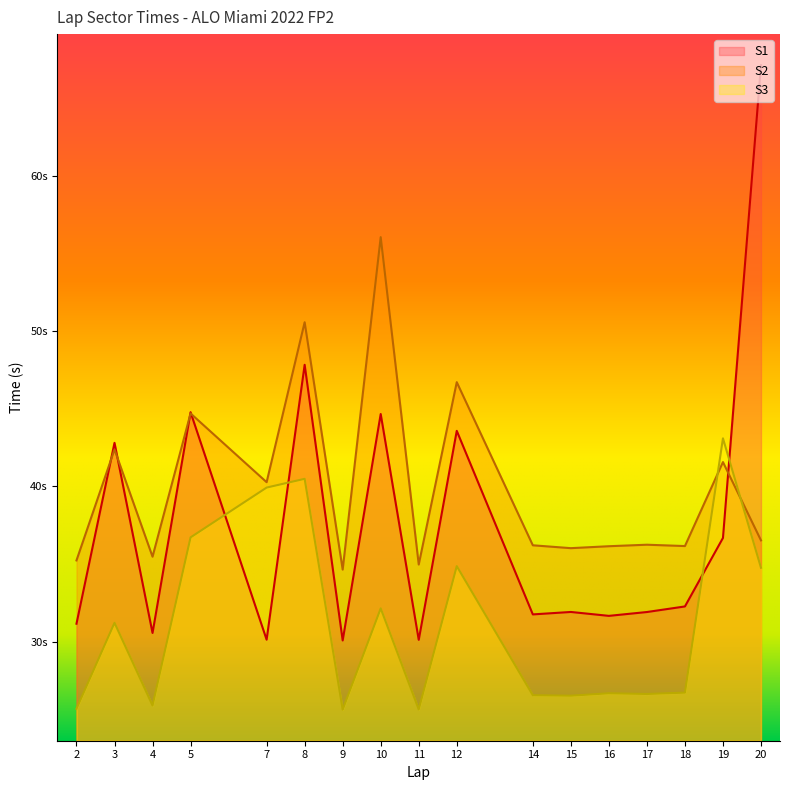

Which series has the largest total across all categories?

S2